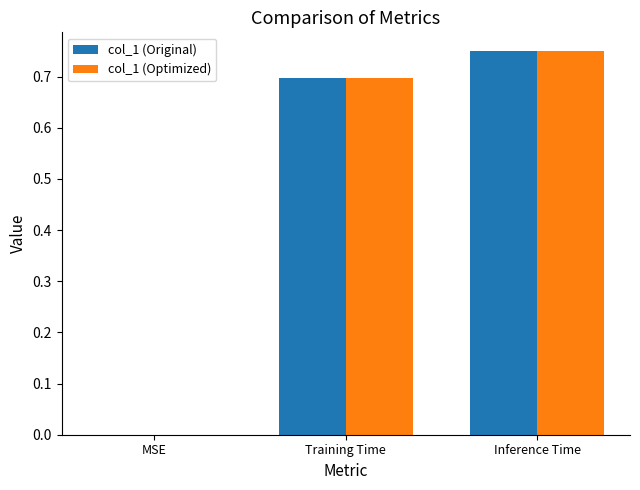

What are all the series names shown in the legend?

col_1 (Original), col_1 (Optimized)